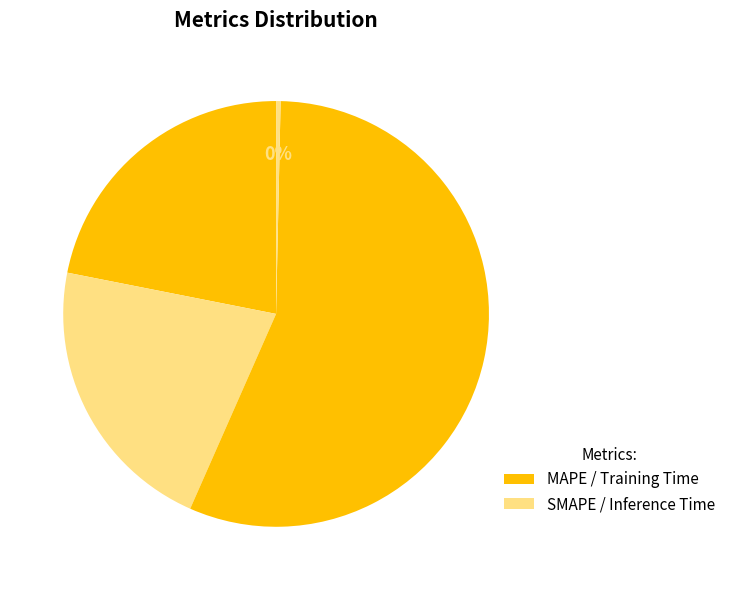

What is the largest slice in the pie chart?

Training Time